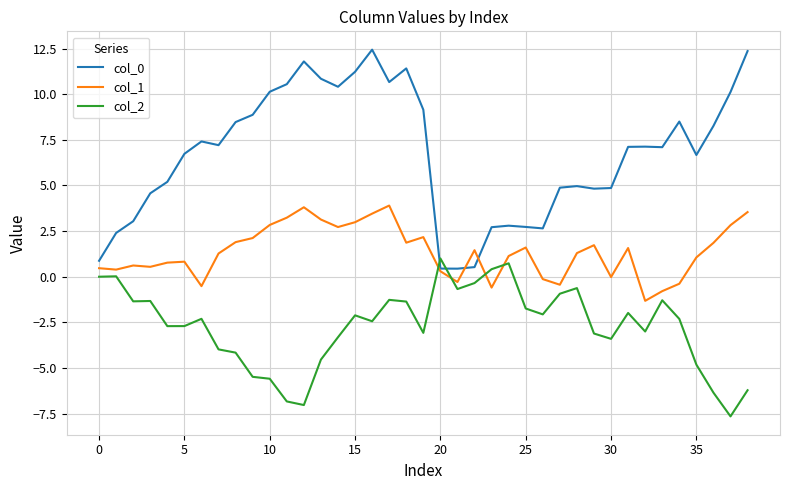

Which series ends up on top after the final intersection of col_1 and col_2?

col_1